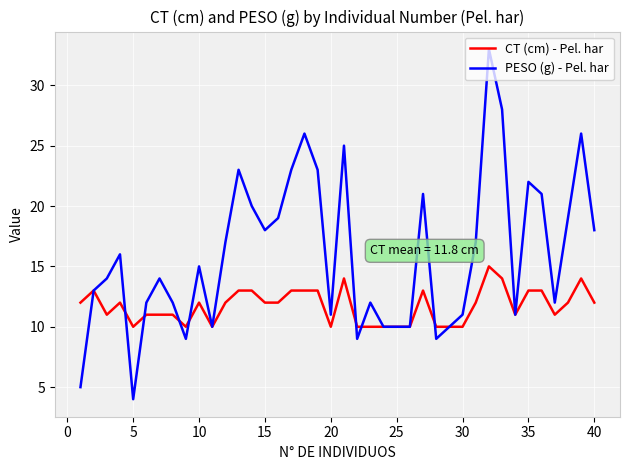

What is the minimum value for CT (cm) - Pel. har?

10